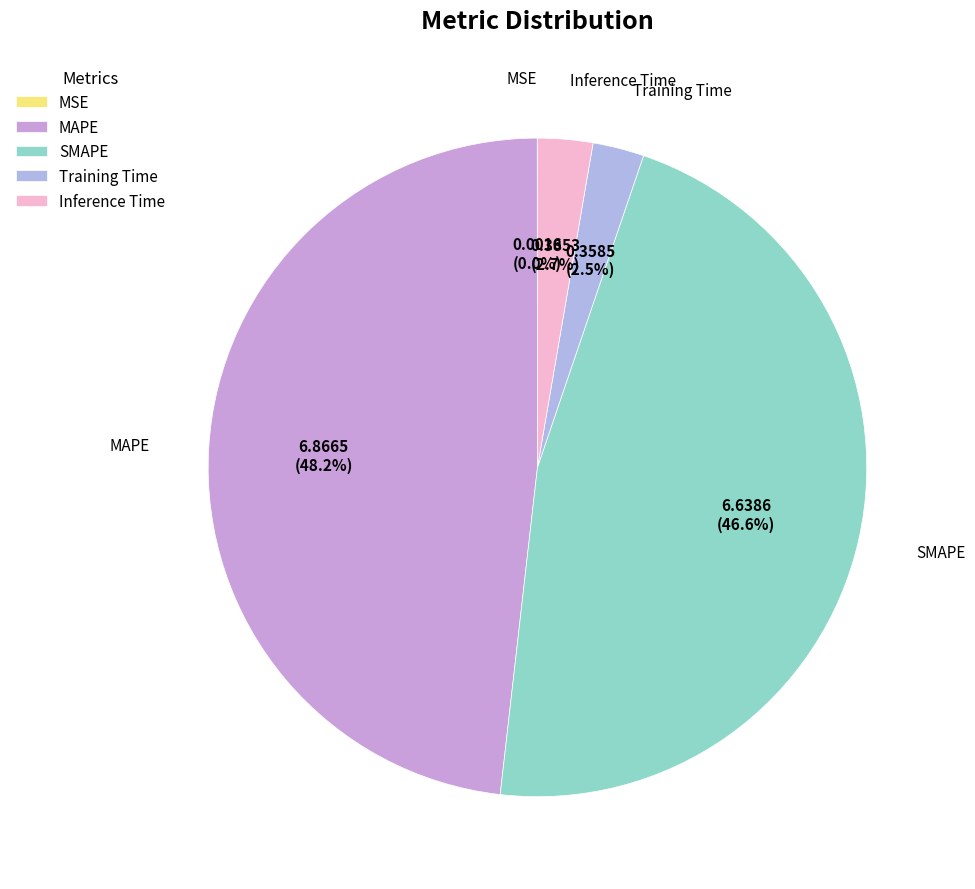

Is Training Time the majority of the pie?

No